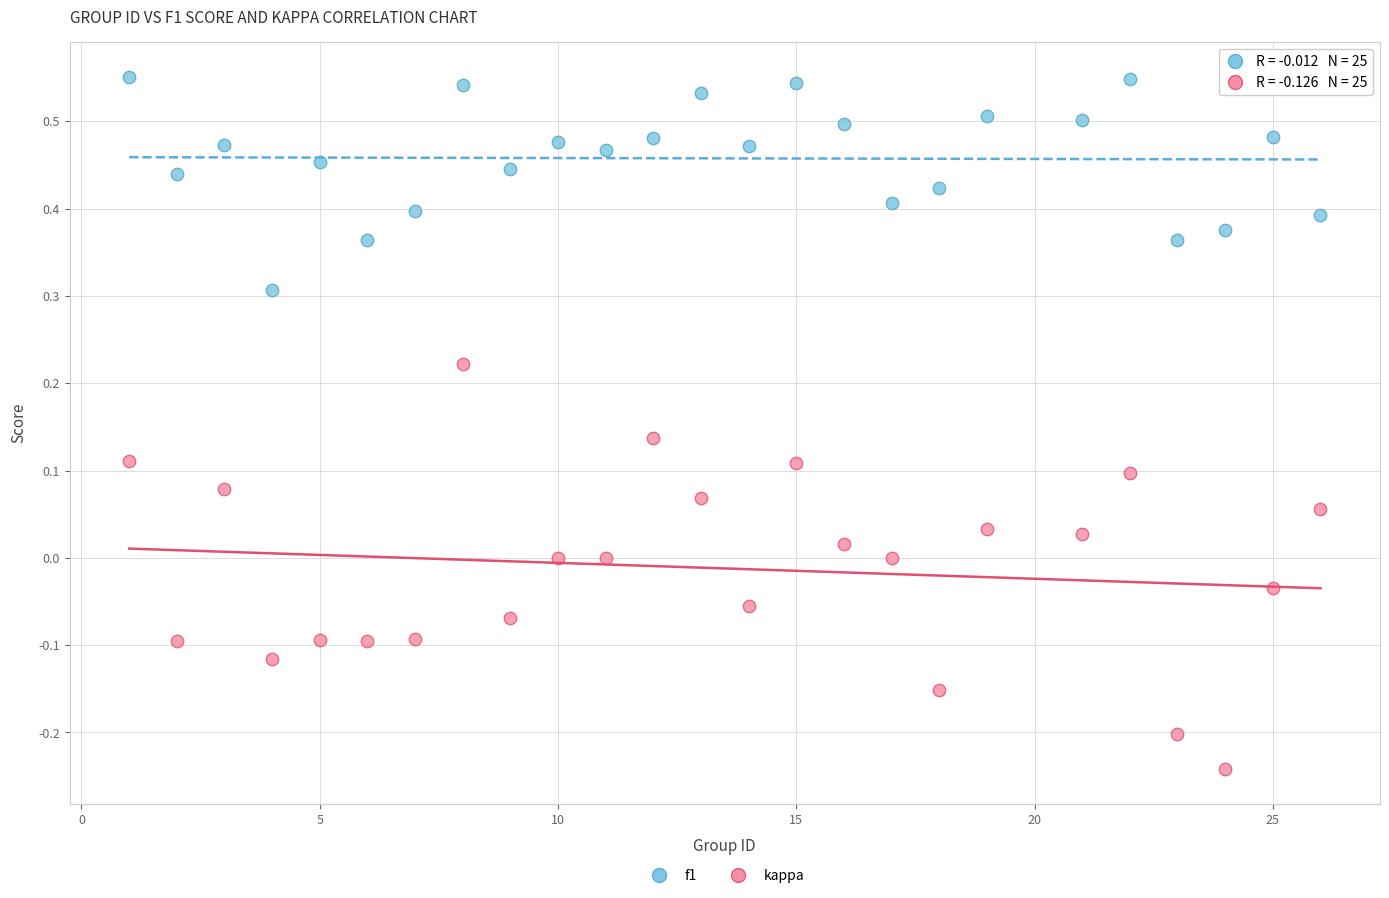

Which series contains the lowest Y value?

kappa